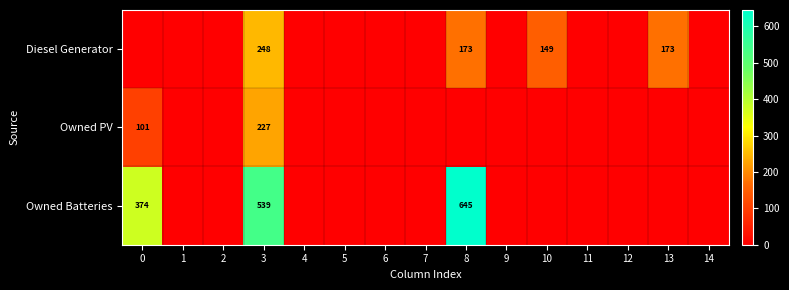

Count the number of data series in this chart.

3